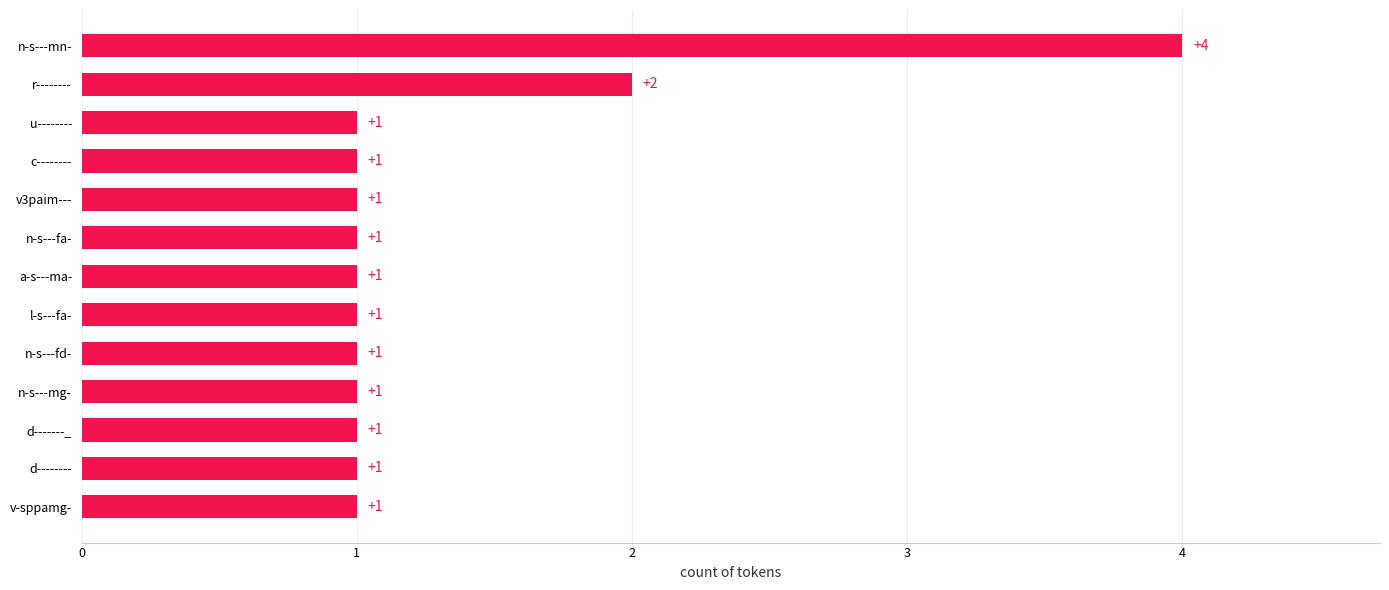

Approximately how many times larger is the value at d-------- compared to v-sppamg-?

1.0